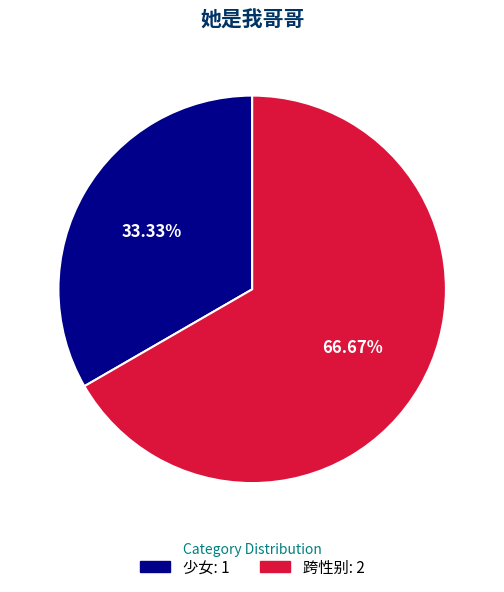

Which category accounts for the majority?

跨性别